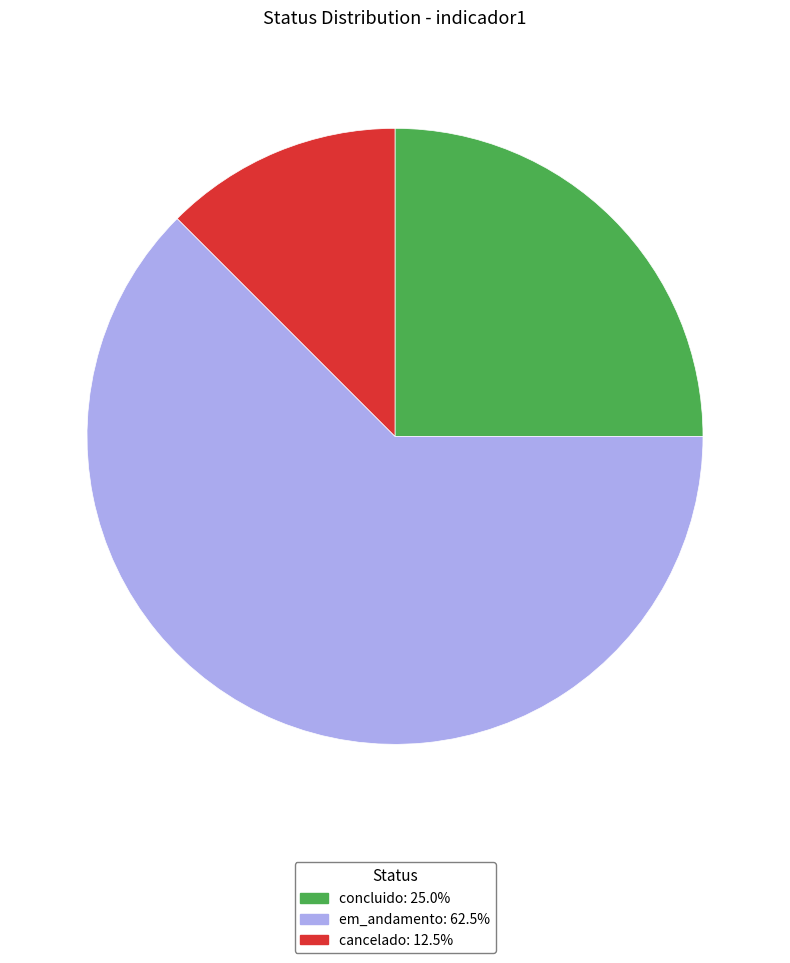

Which slice represents more than half of the pie?

em_andamento